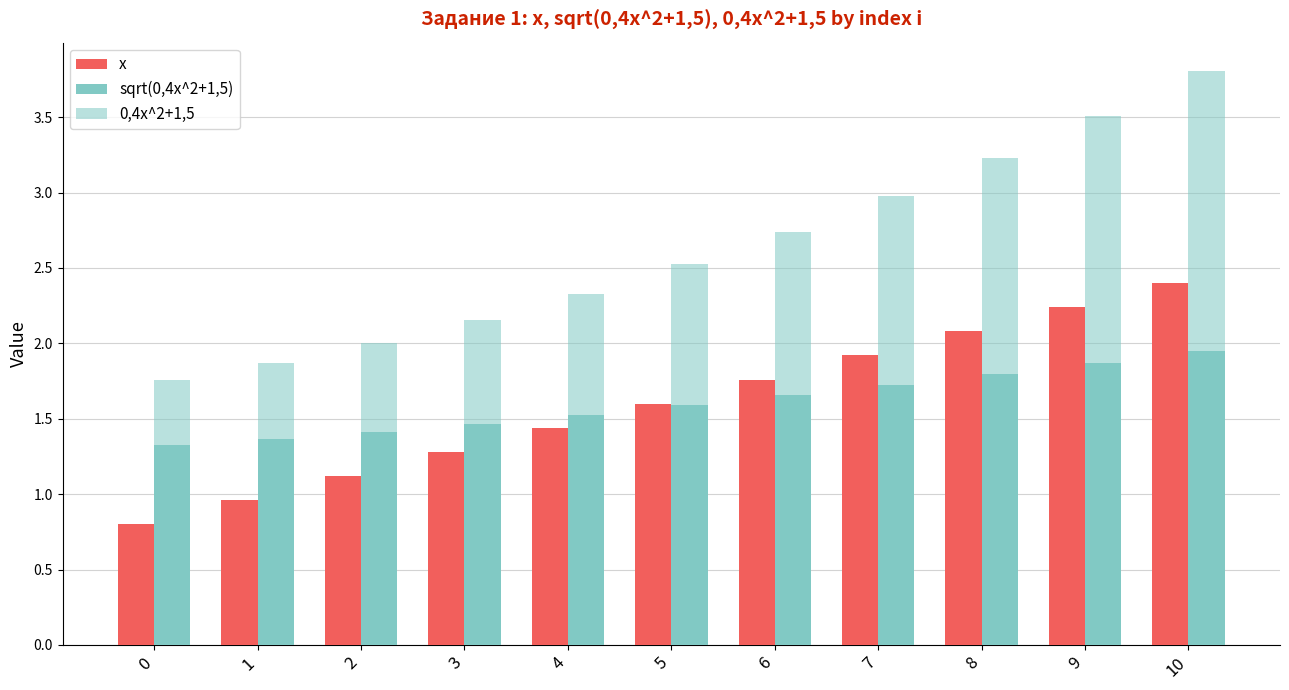

How many distinct data groups are displayed?

3